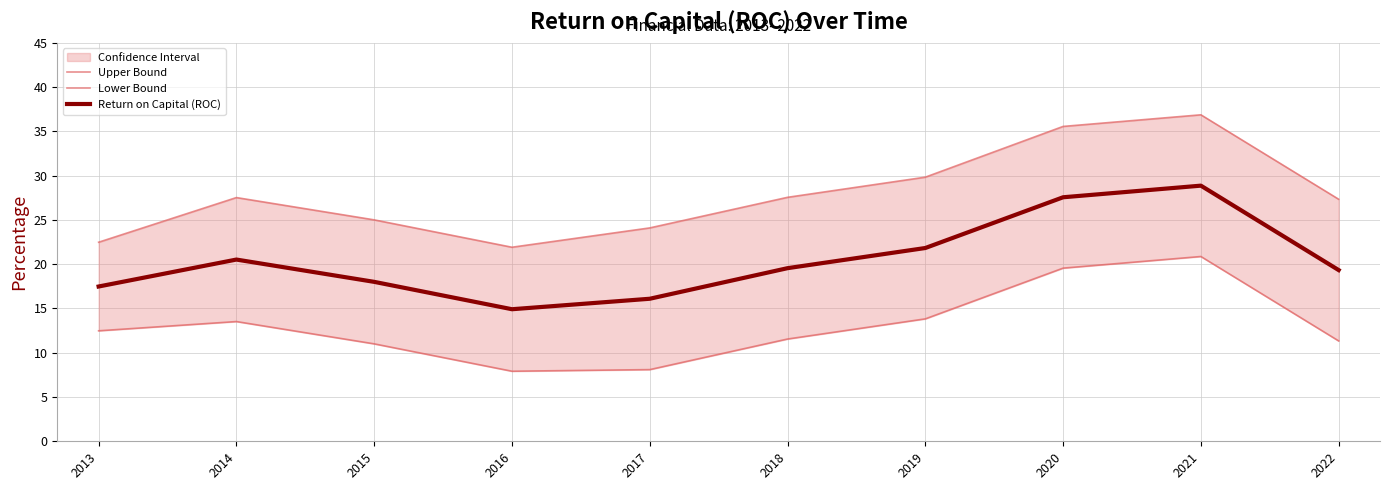

What is the difference between the highest and lowest values at 2015?

0.1